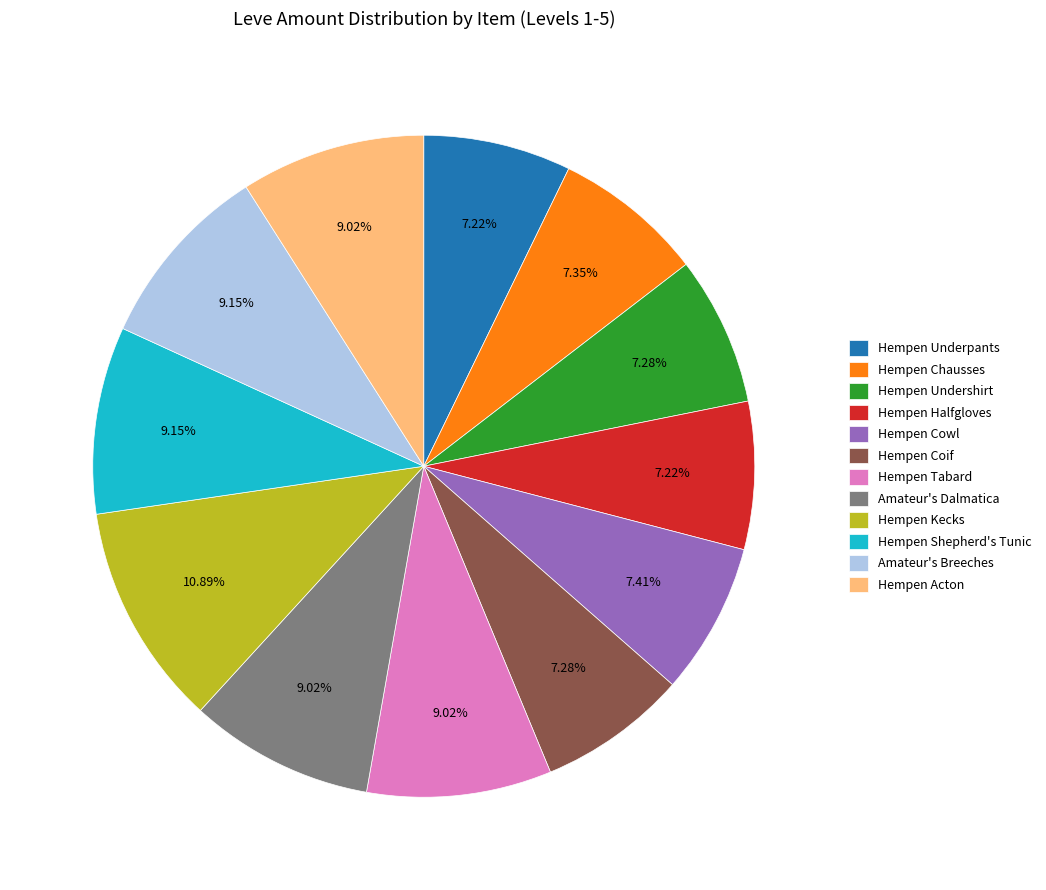

Is there any slice that represents more than half of the pie?

No